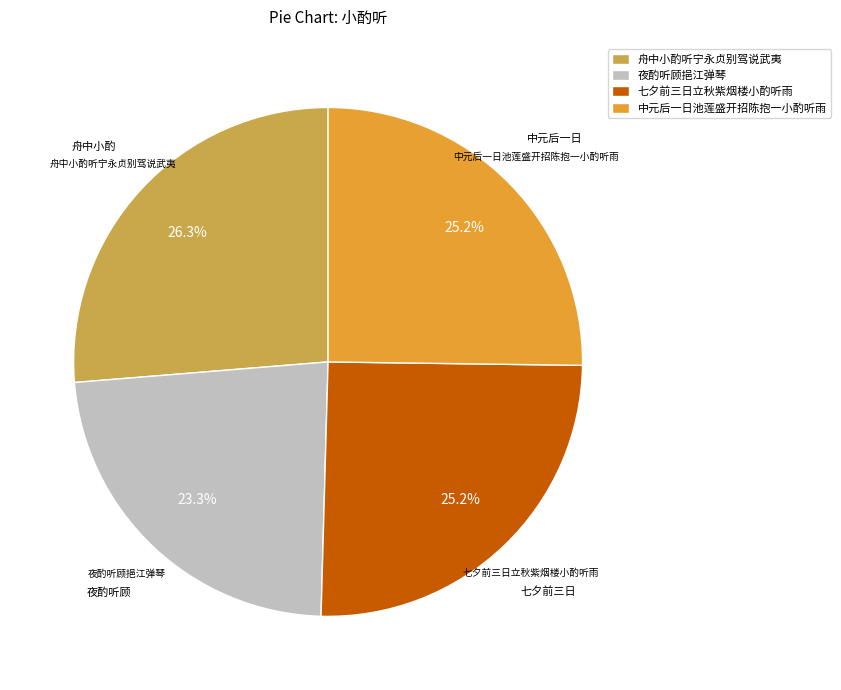

Which slice is the smallest?

夜酌听顾挹江弹琴